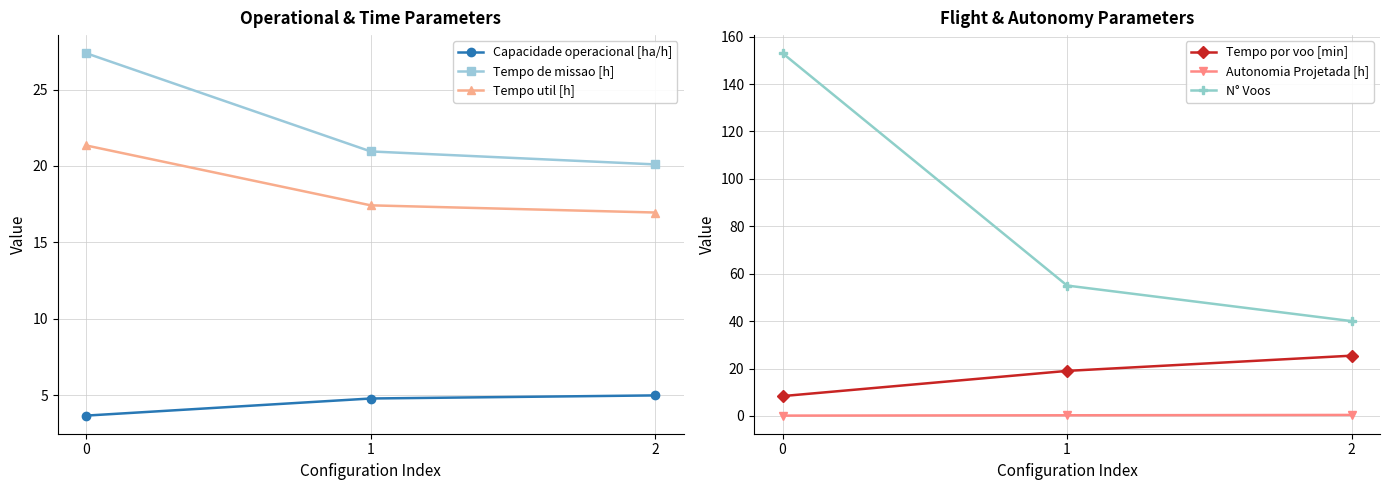

What is the difference between the maximum and minimum values in the Capacidade operacional [ha/h] series?

1.3